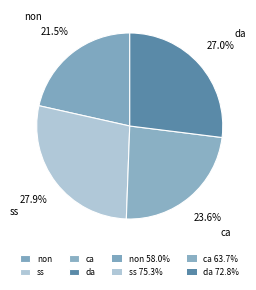

Do ca and da together represent more than half of the pie?

Yes